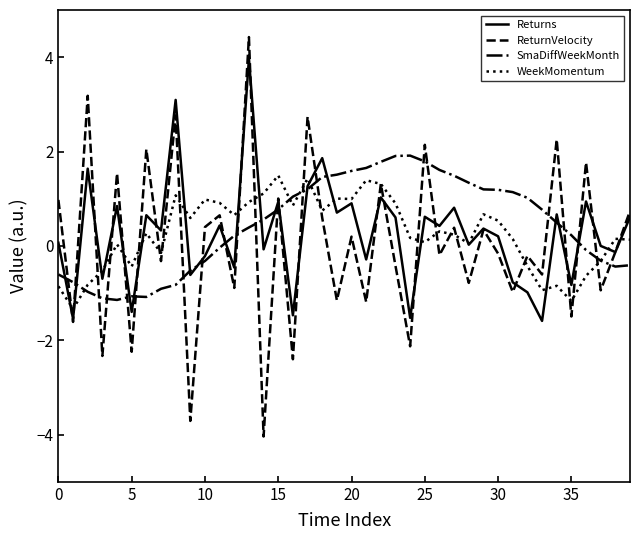

List the series in order of their peak value, highest first.

ReturnVelocity, Returns, SmaDiffWeekMonth, WeekMomentum